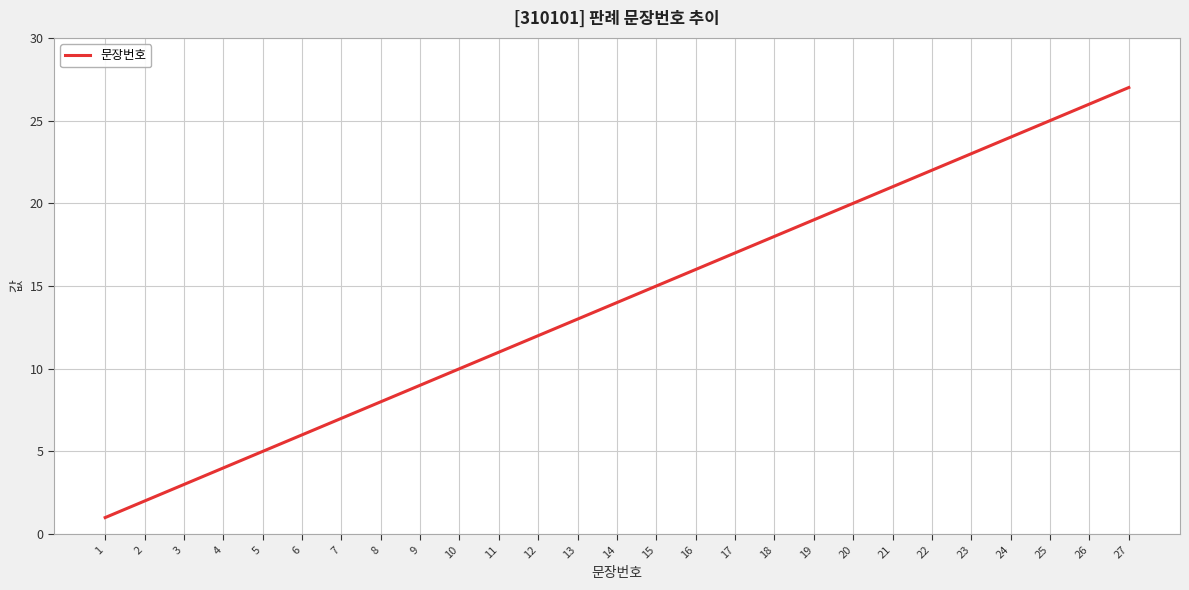

What is the greatest value displayed?

27